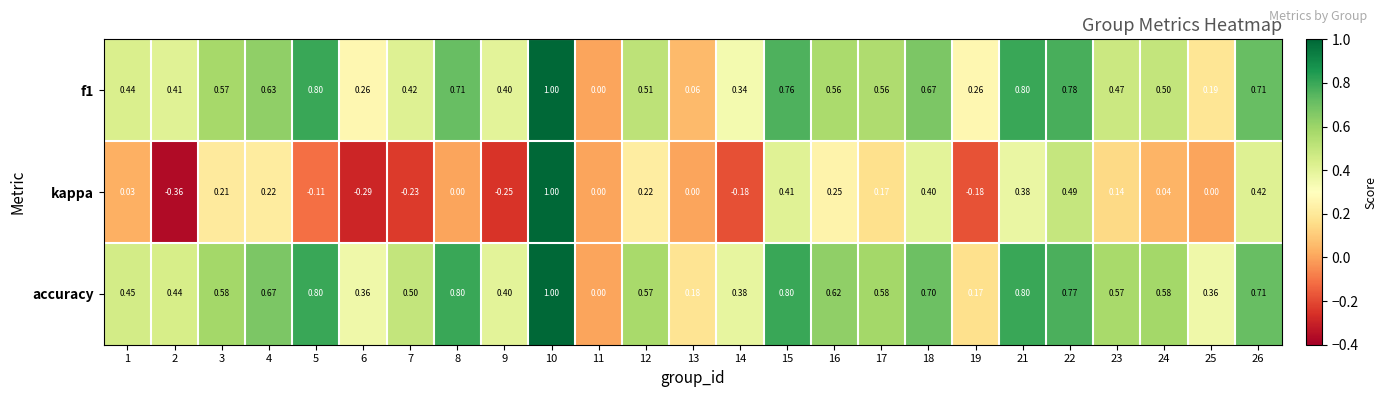

Is the value of kappa at 8 greater than the value of f1 at 19?

No